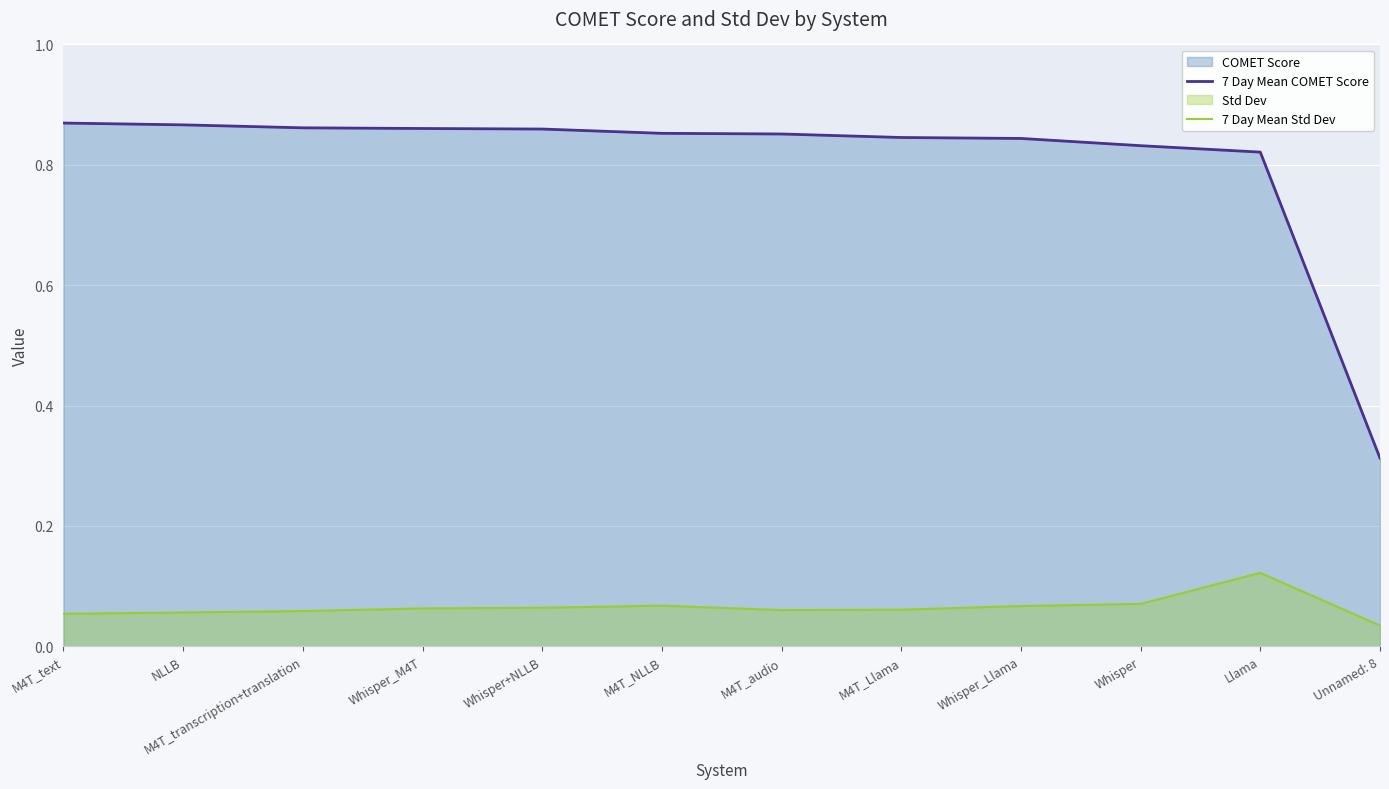

Reading left to right, list all the values displayed in this chart.

7 Day Mean COMET Score: M4T_text=0.9	NLLB=0.9	M4T_transcription+translation=0.9	Whisper_M4T=0.9	Whisper+NLLB=0.9	M4T_NLLB=0.9	M4T_audio=0.9	M4T_Llama=0.8	Whisper_Llama=0.8	Whisper=0.8	Llama=0.8	Unnamed: 8=0.3
7 Day Mean Std Dev: M4T_text=0.1	NLLB=0.1	M4T_transcription+translation=0.1	Whisper_M4T=0.1	Whisper+NLLB=0.1	M4T_NLLB=0.1	M4T_audio=0.1	M4T_Llama=0.1	Whisper_Llama=0.1	Whisper=0.1	Llama=0.1	Unnamed: 8=0.0